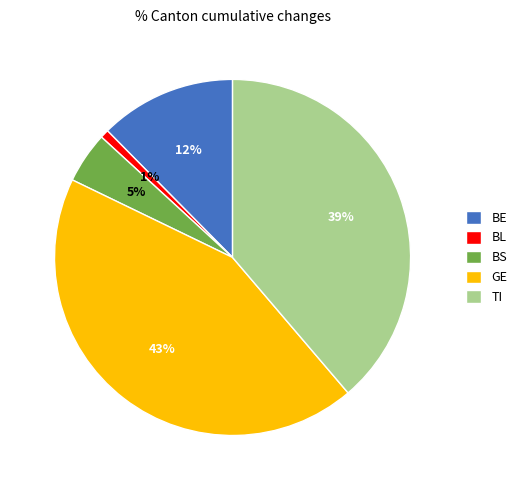

Is it true that BS is 15% of the pie?

False